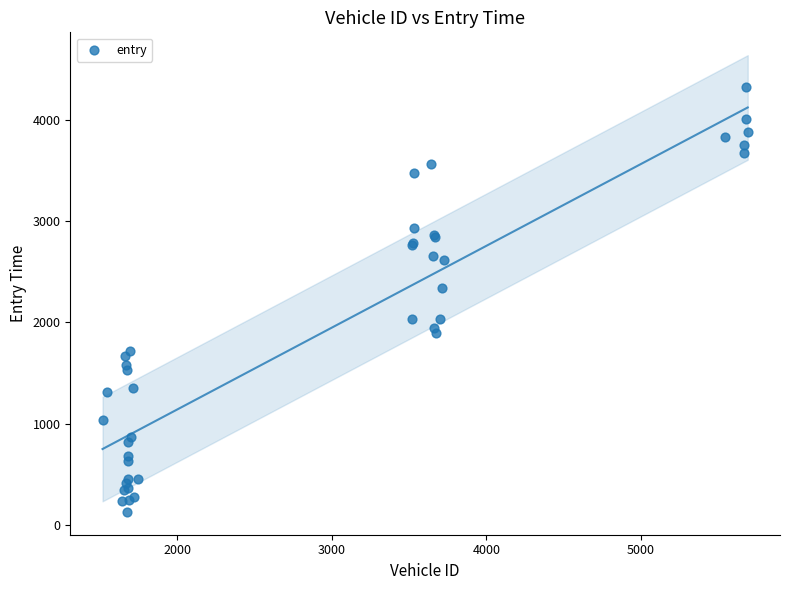

What Y value in the scatter plot is closest to 2228?

2343.1